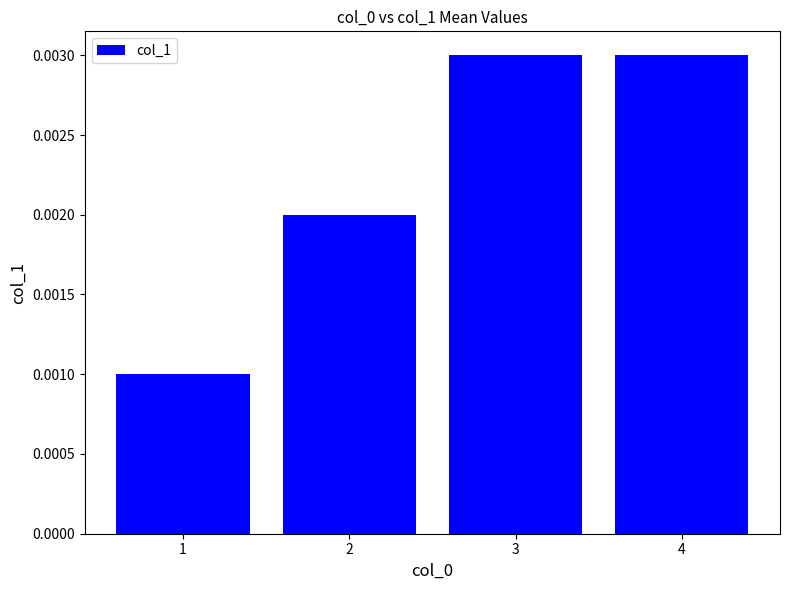

Which has a higher value, 2 or 4?

4